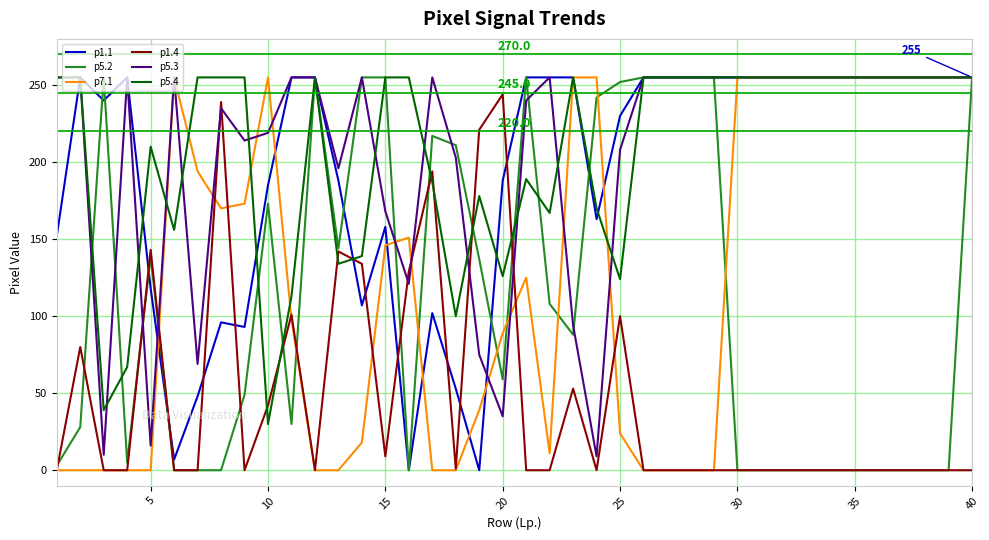

What is the greatest value displayed?

255